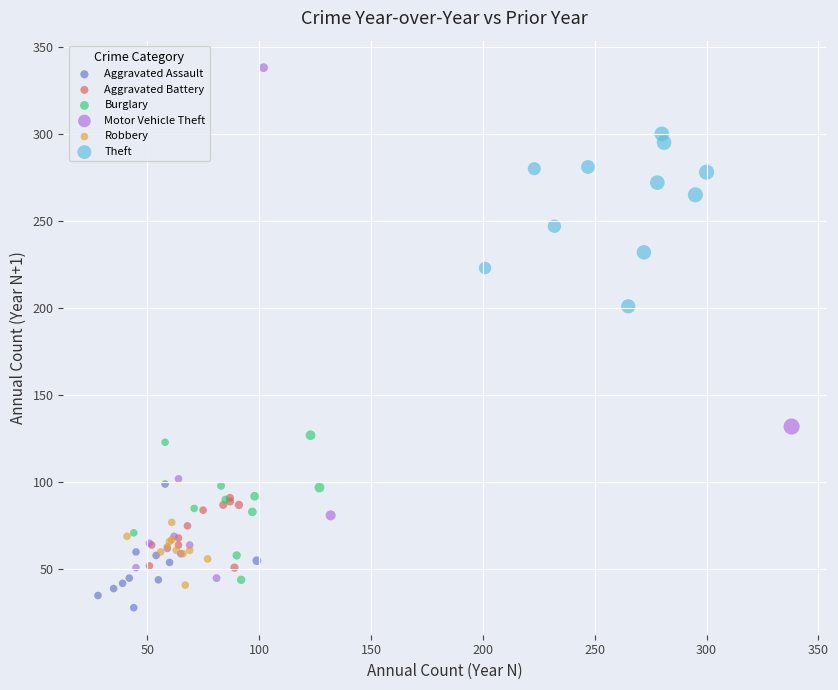

What are all the series names shown in the legend?

Aggravated Assault, Aggravated Battery, Burglary, Motor Vehicle Theft, Robbery, Theft